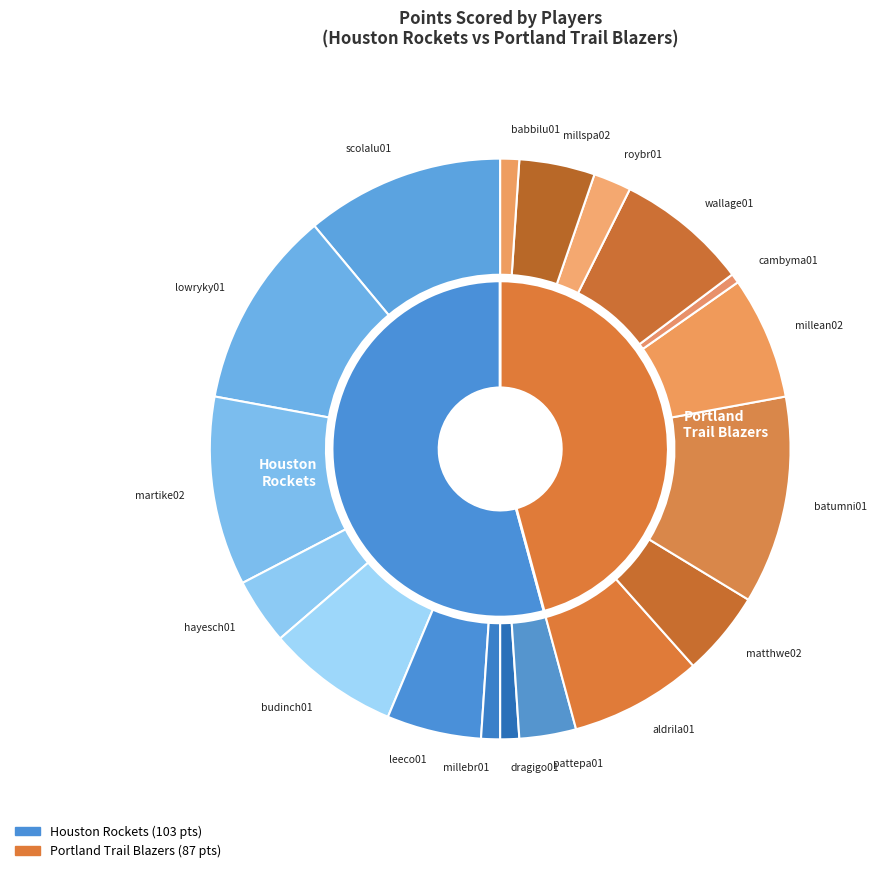

Which slice is the largest?

batumni01